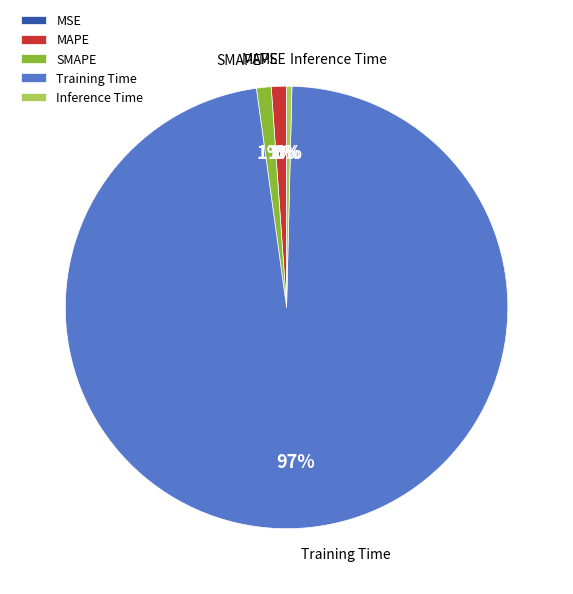

To the nearest percent, what portion does SMAPE represent?

1%